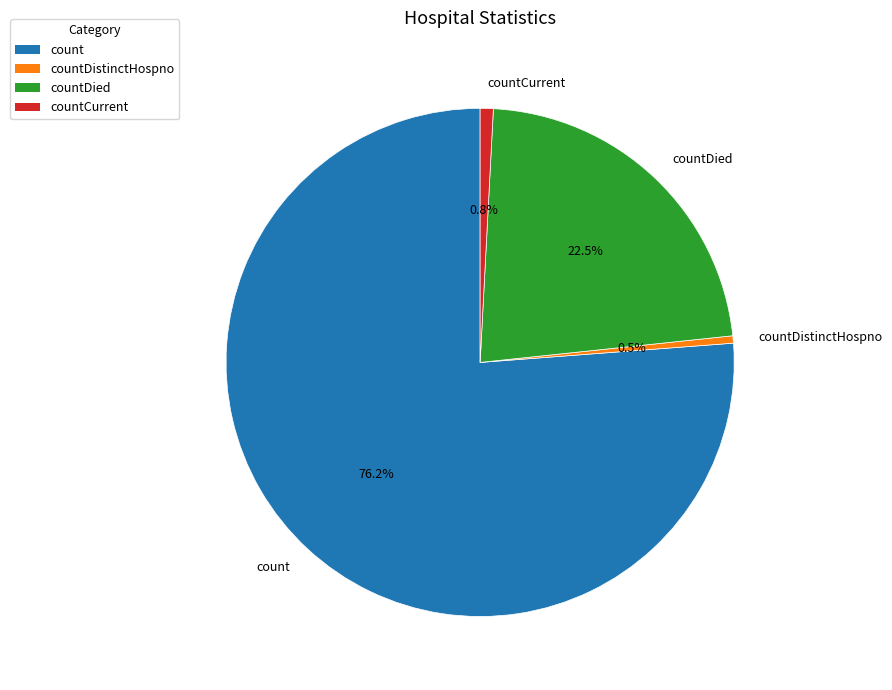

To the nearest percent, what is the difference between the largest and smallest slice percentages?

76%